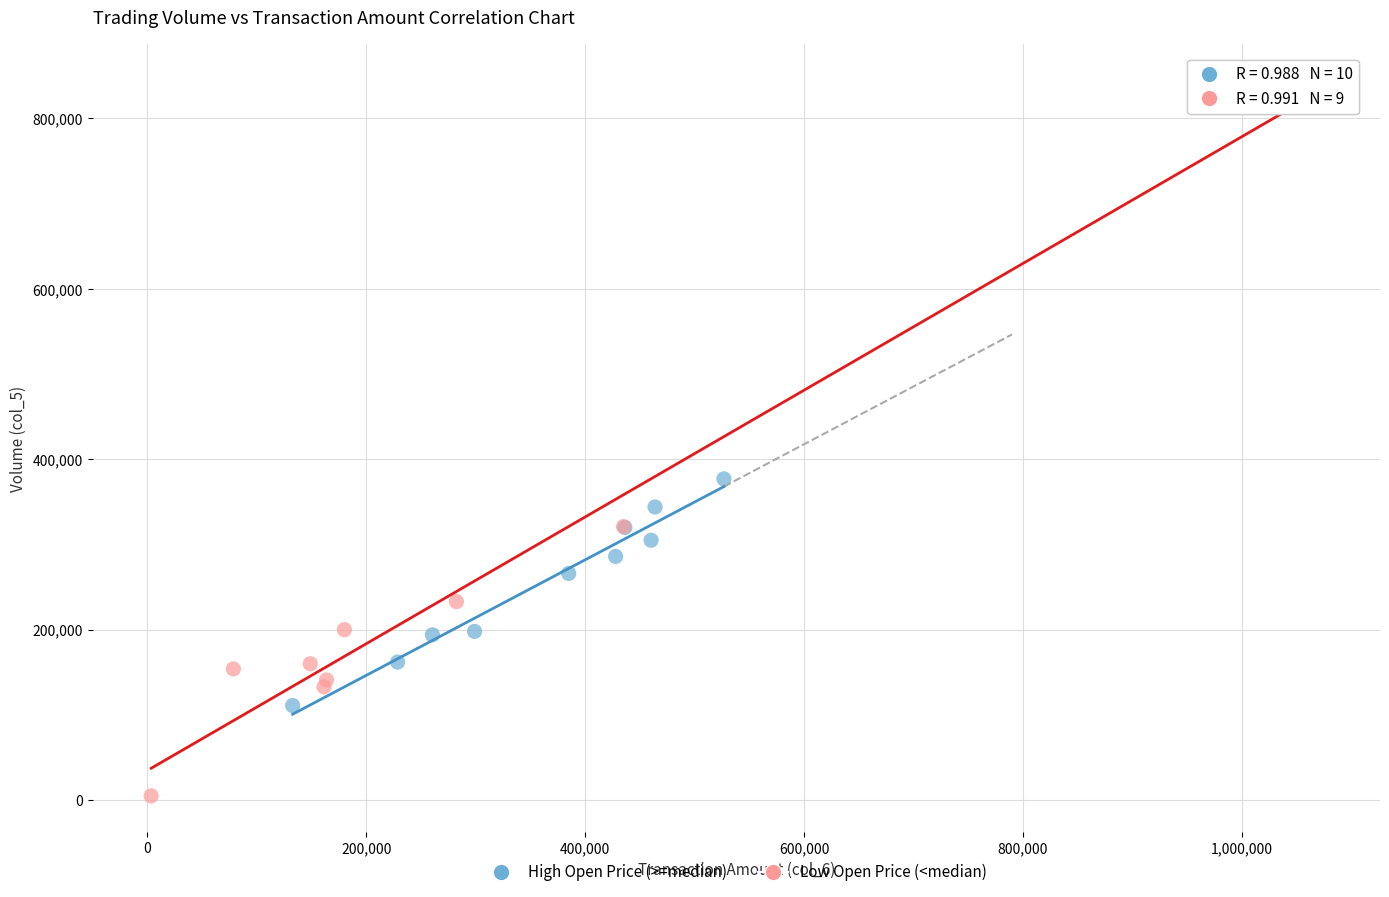

What are all the series names shown in the legend?

High Open Price (>=median), Low Open Price (<median)